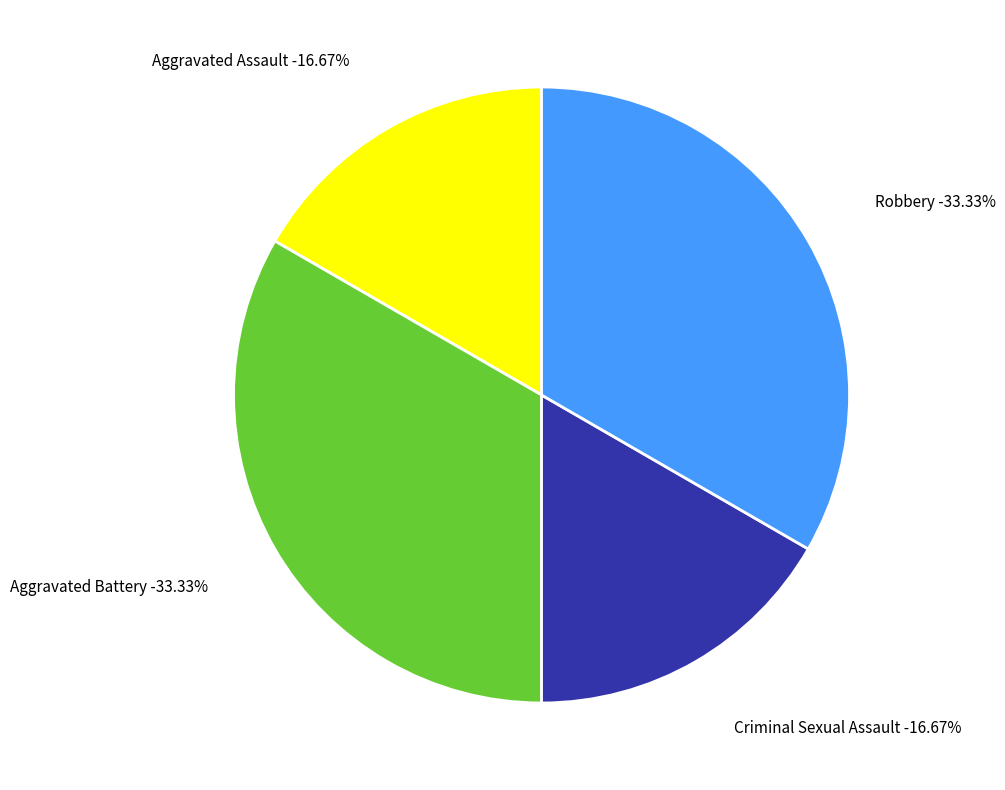

How many segments does this pie chart have?

4